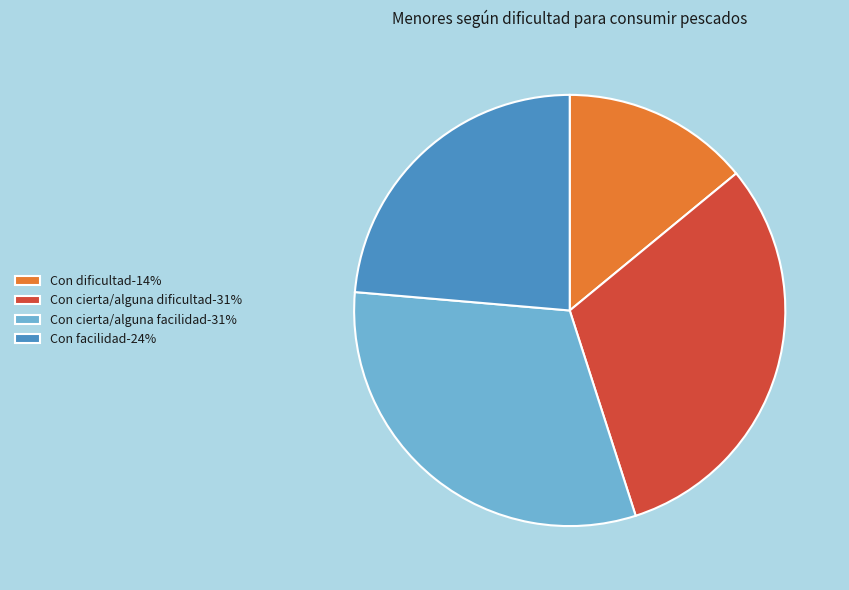

Which has a higher value, Con dificultad-14% or Con cierta/alguna dificultad-31%?

Con cierta/alguna dificultad-31%